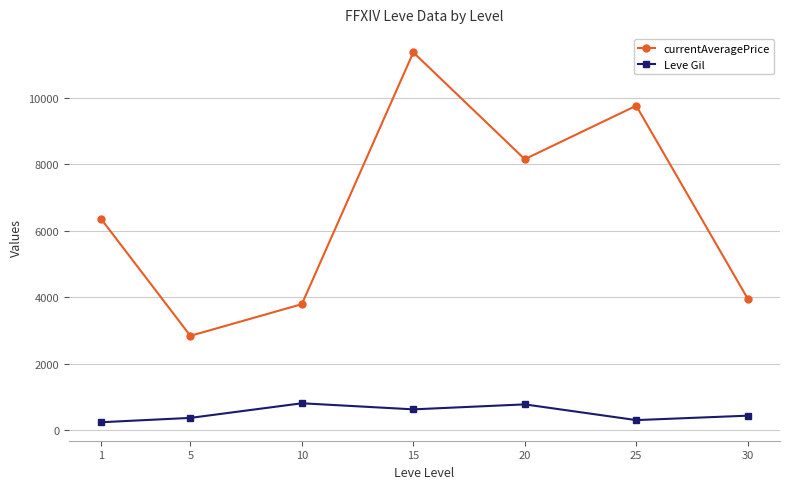

Is this an area chart (filled region under the line)?

No